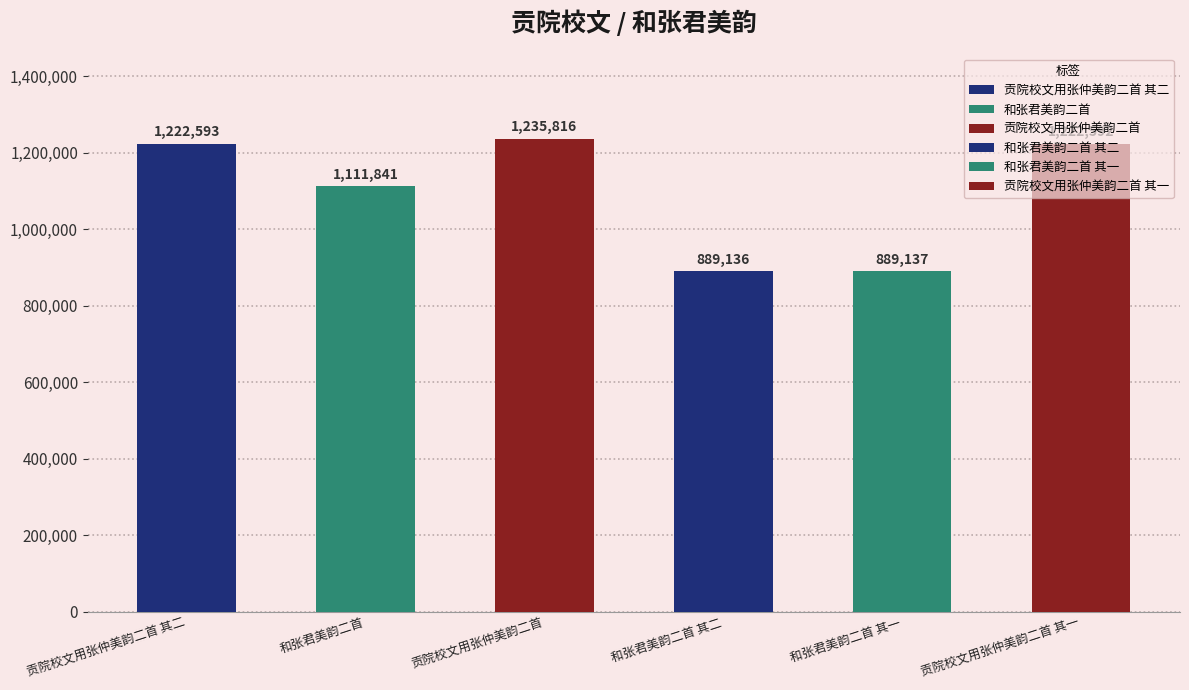

At which label does the data first exceed 1222592?

贡院校文用张仲美韵二首 其二